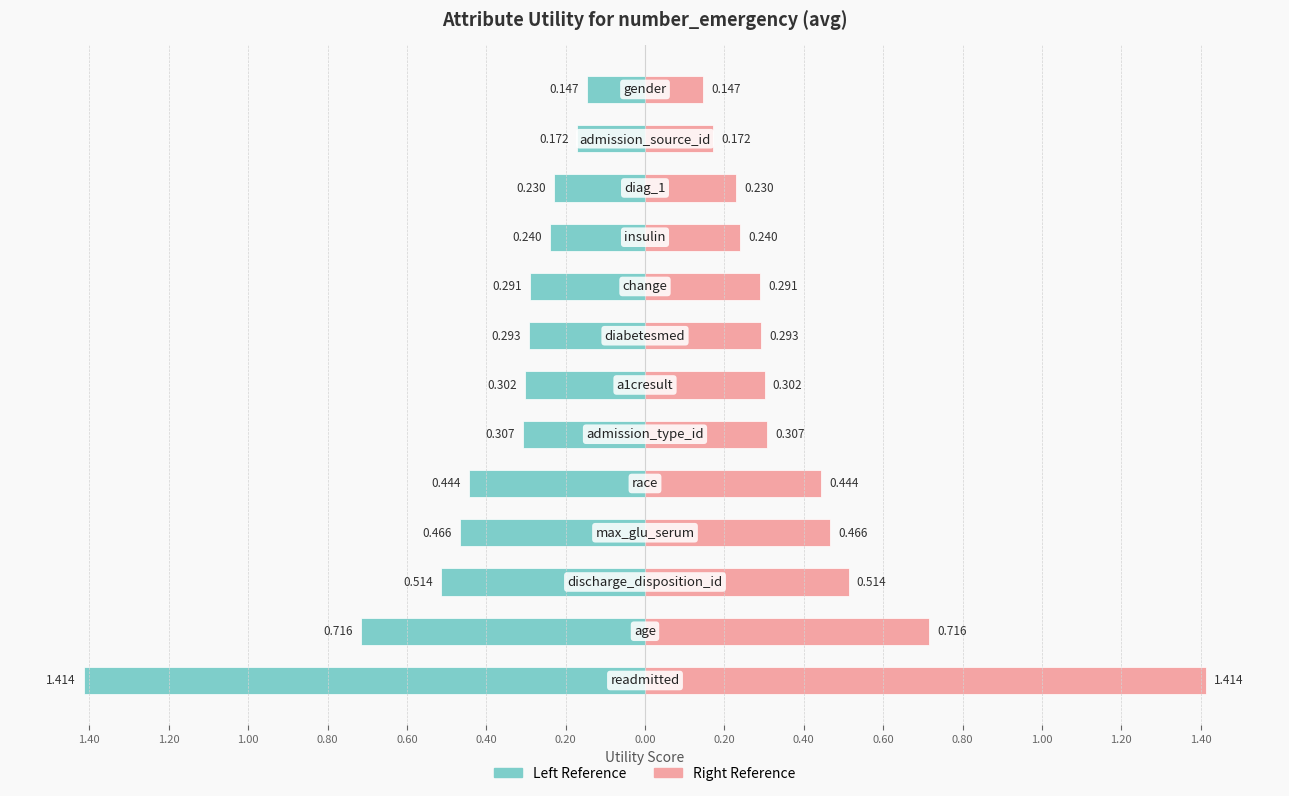

The Utility (right) series shows 0.7 at 1.20. True or false?

True